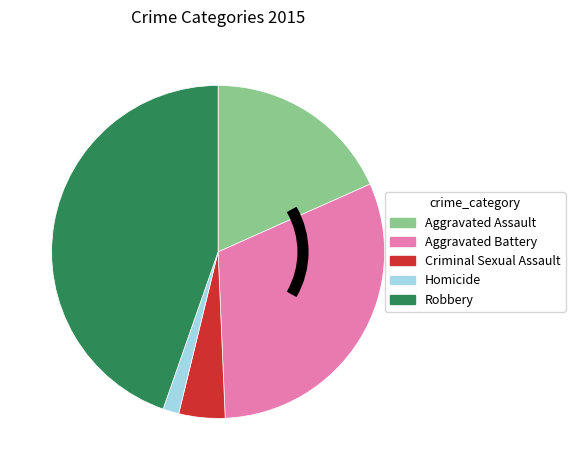

Is there a majority slice in this chart?

No